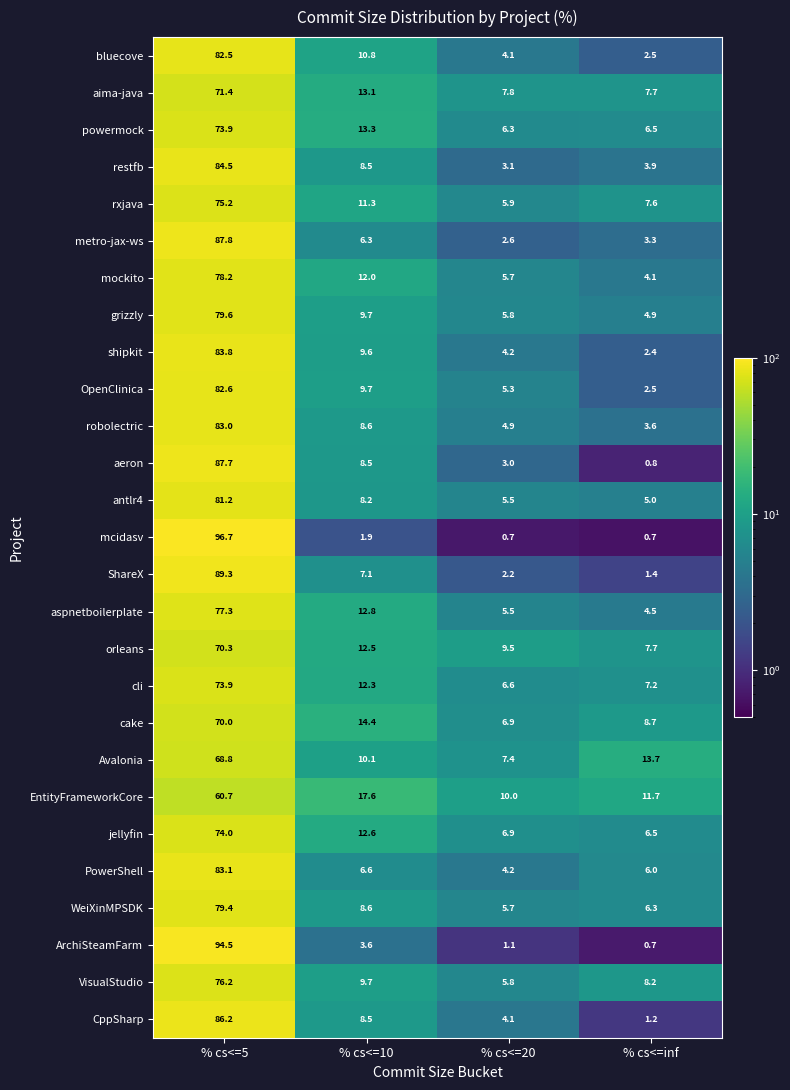

The jellyfin series shows 74.0 at % cs<=5. True or false?

True